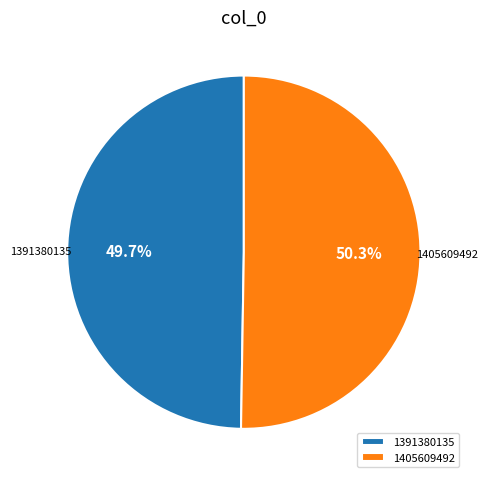

To the nearest percent, what portion does 1405609492 represent?

50%